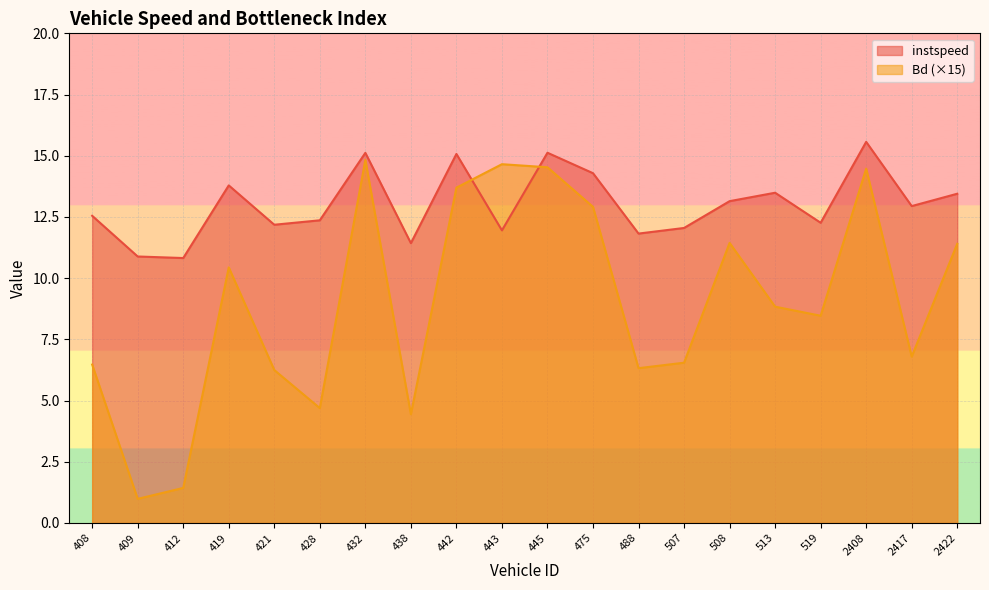

At how many categories does at least one series exceed 9?

20